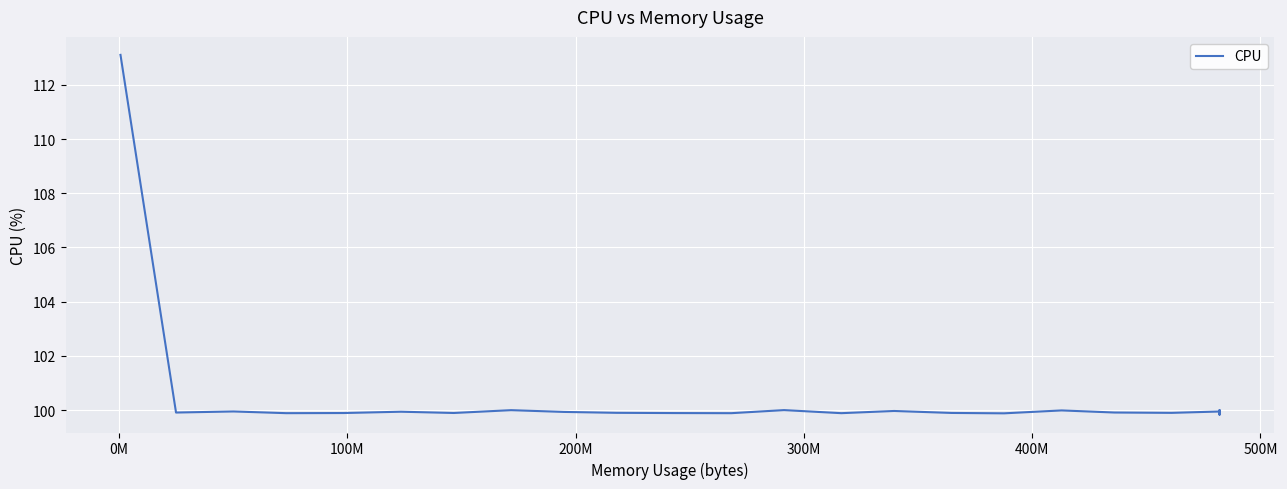

Count the number of data series in this chart.

1